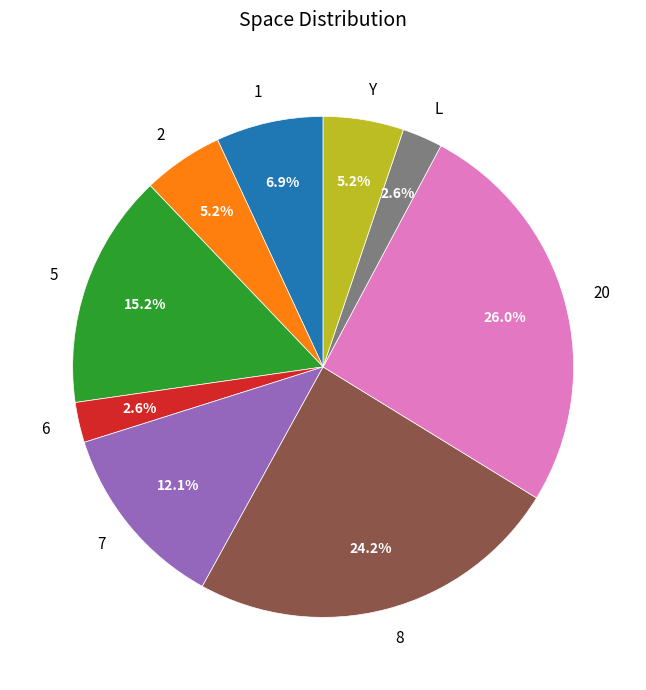

To the nearest percent, what percentage of the pie is 6?

3%